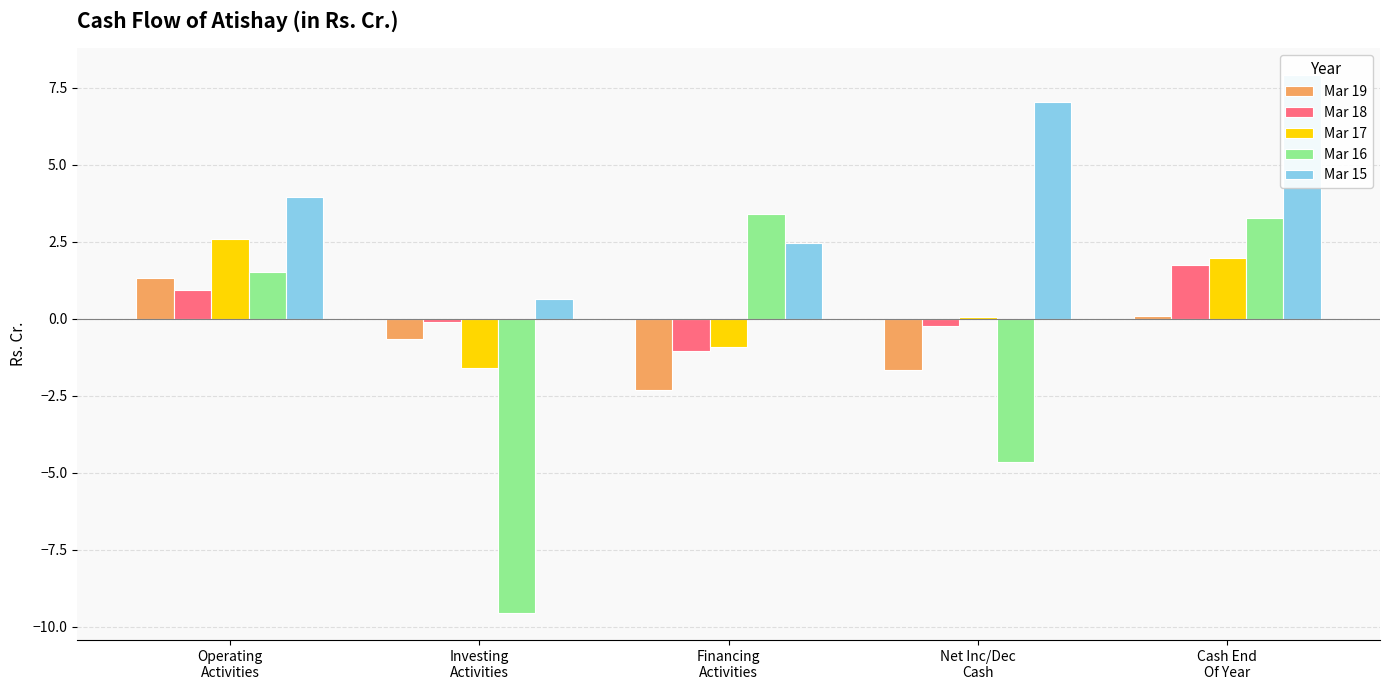

What is the difference between the second highest and minimum values in the Mar 15 series?

6.4